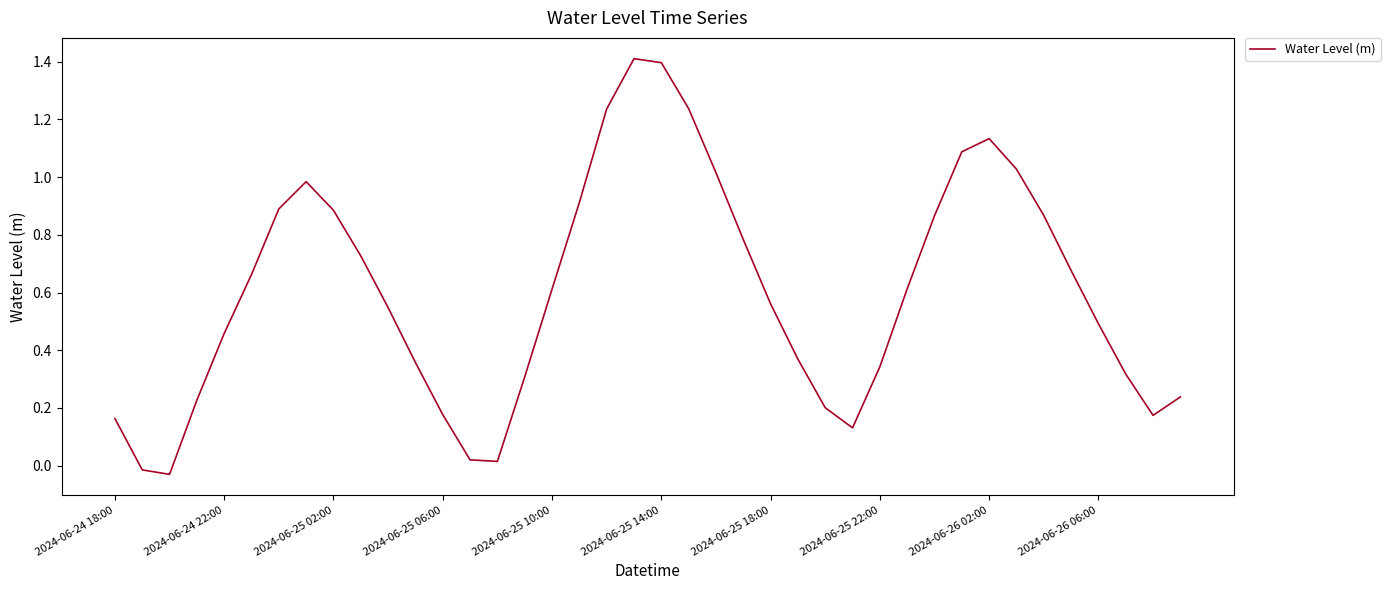

What is the maximum value shown in the chart?

1.4